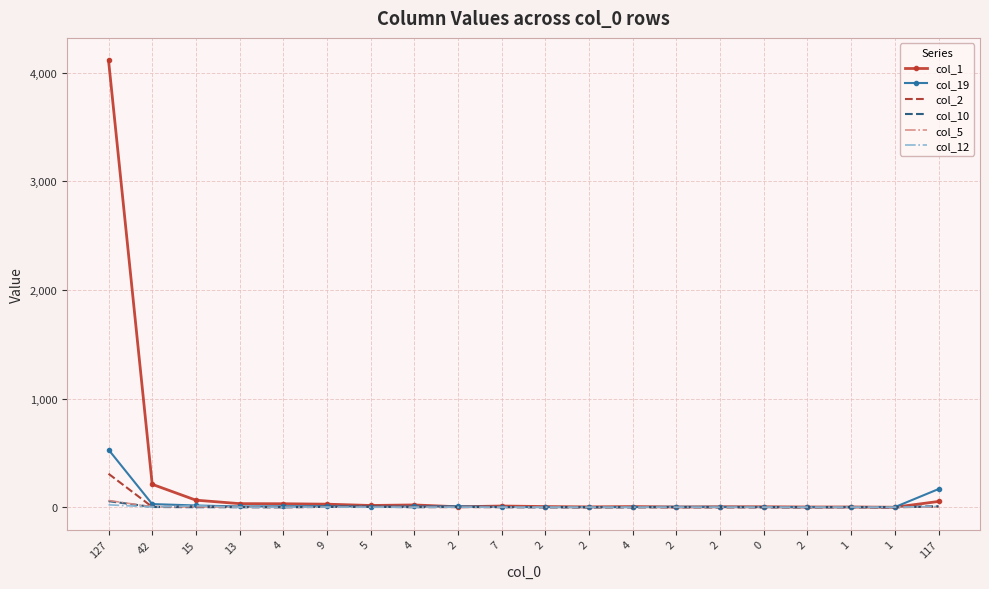

What are all the series names shown in the legend?

col_1, col_19, col_2, col_10, col_5, col_12